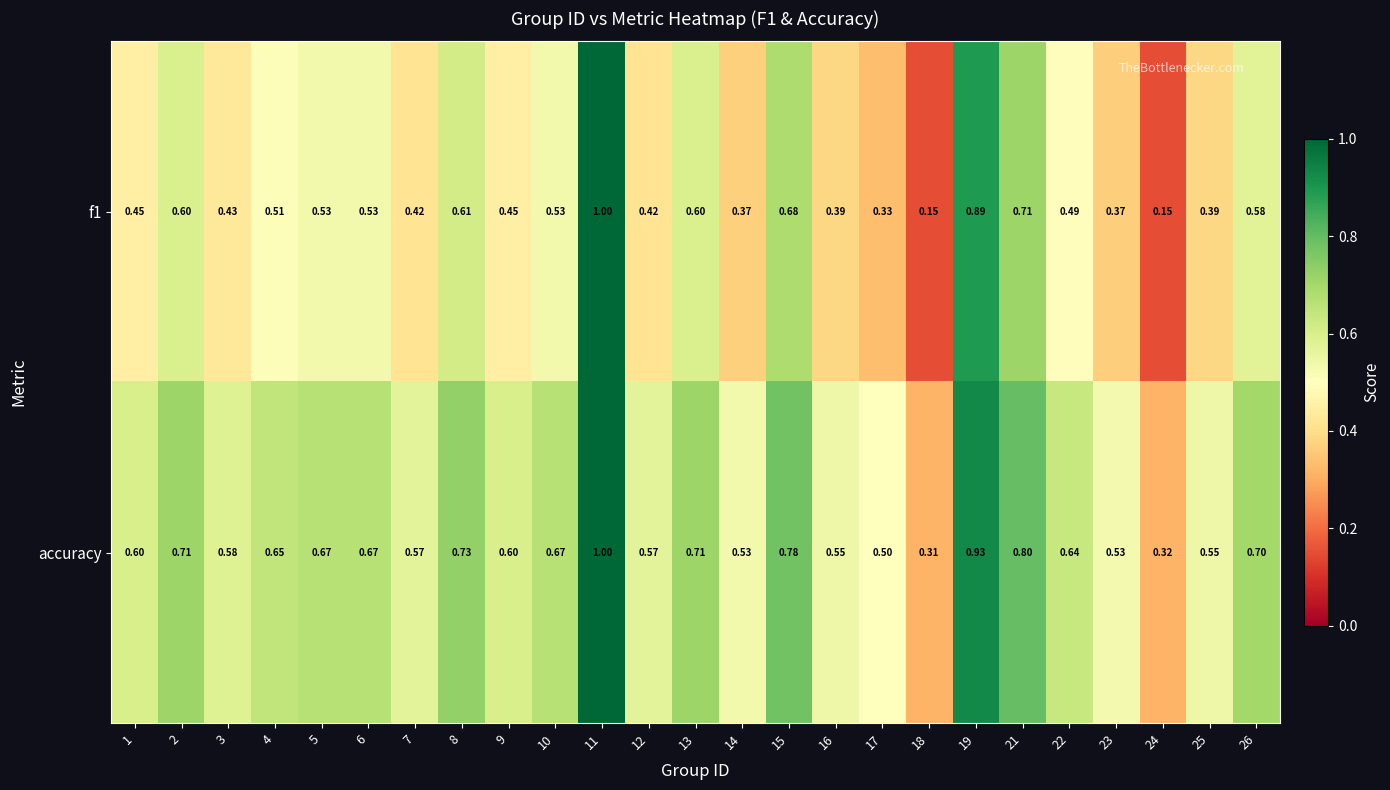

At which category is the sum across all series the highest?

11